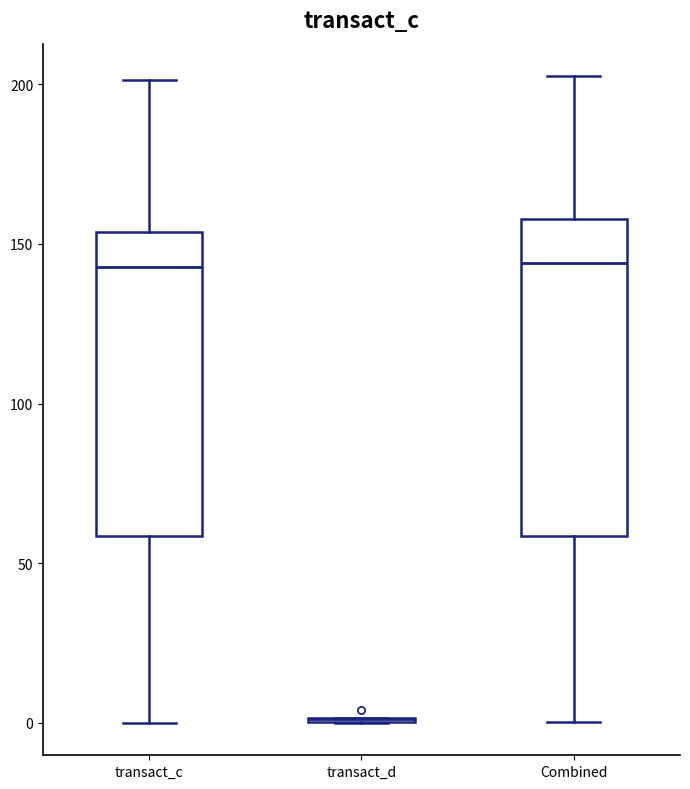

Where is the upper edge of the box for Combined on the y-axis? The values are not printed on the chart, so give them approximately, as read against the axis.

160